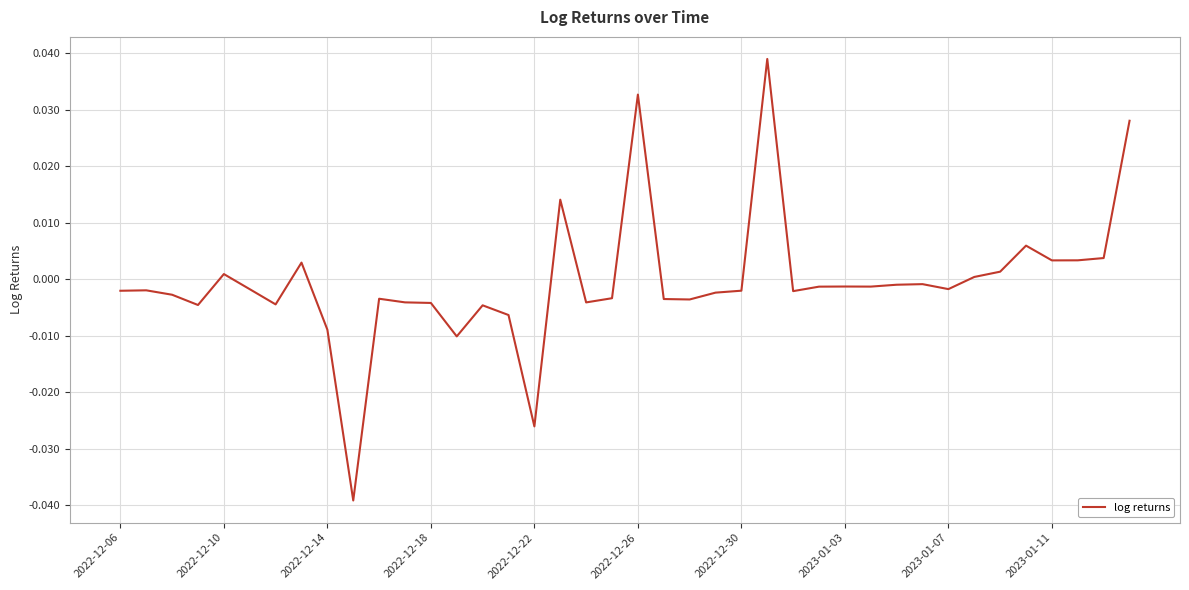

True or false: the data has more than 0 interior local peaks.

True